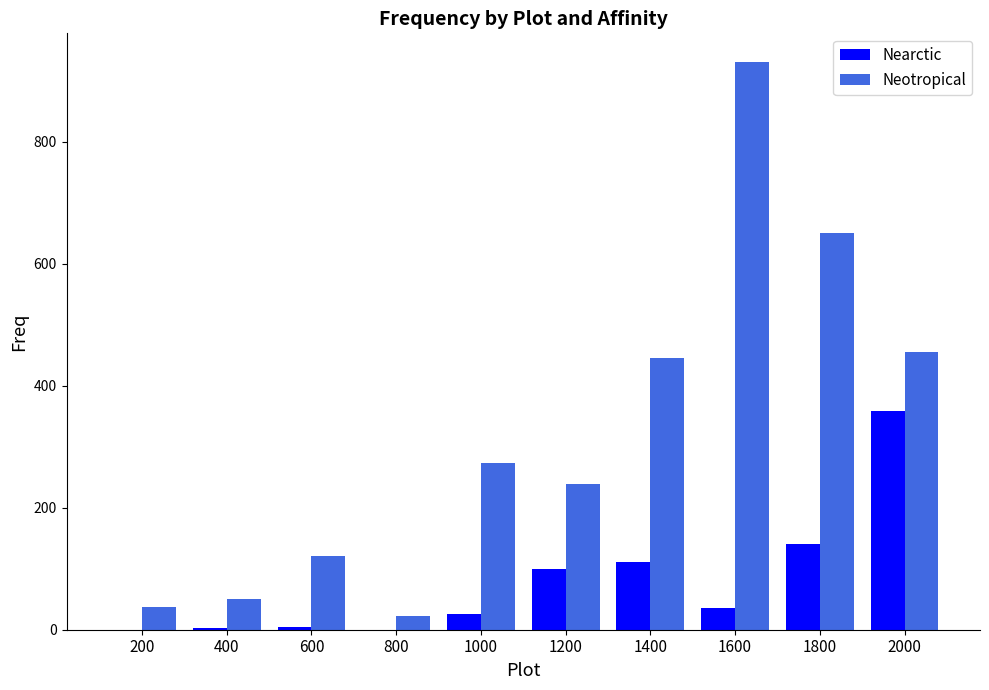

At which category is the sum across all series the highest?

1600